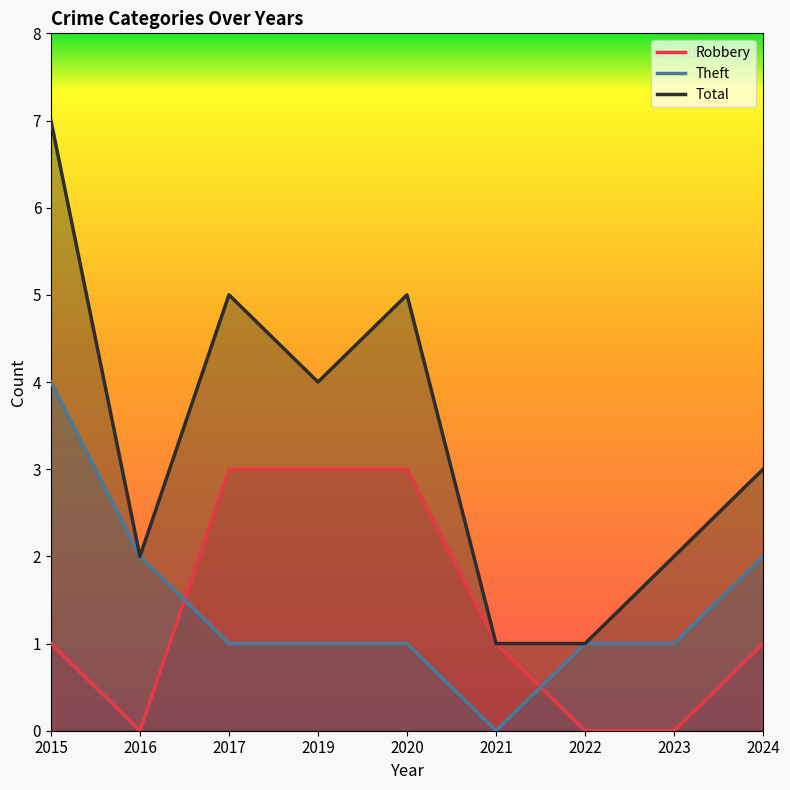

At which label does Robbery first exceed 1?

2017